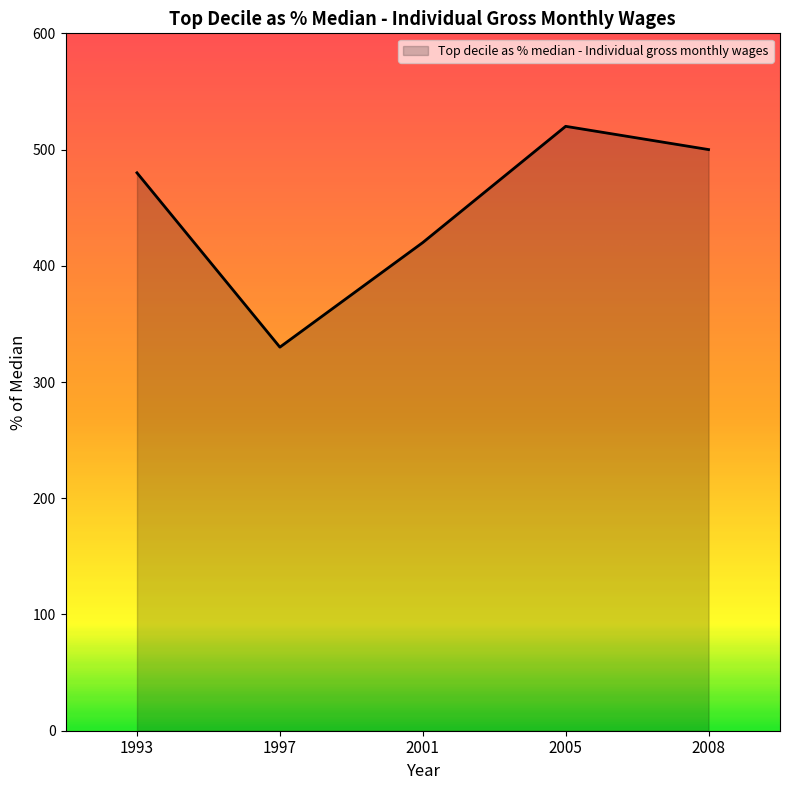

How many lines are shown in the chart?

1